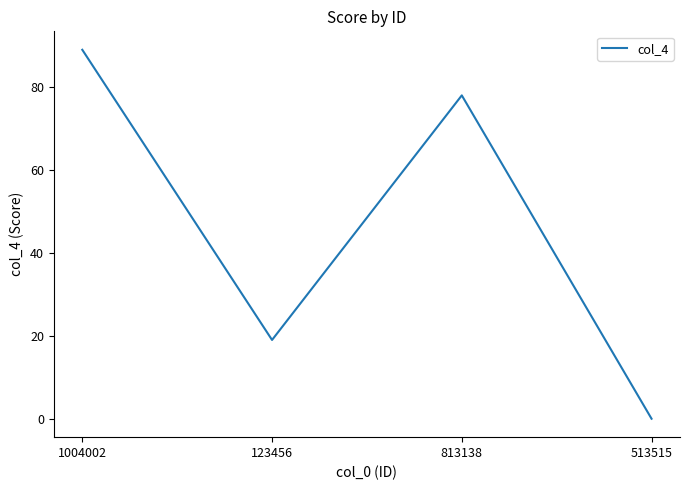

How many positive values are there?

3